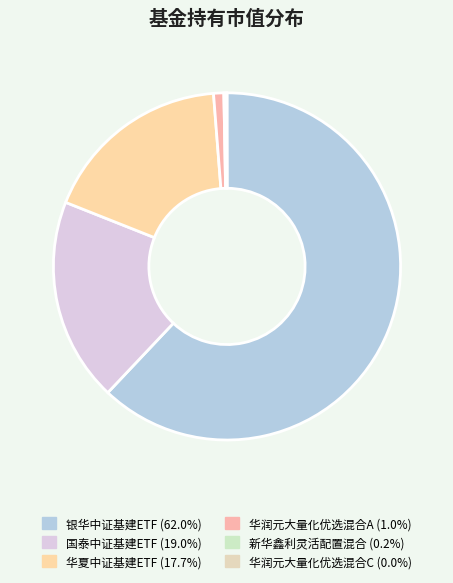

Is there any slice that represents more than half of the pie?

Yes